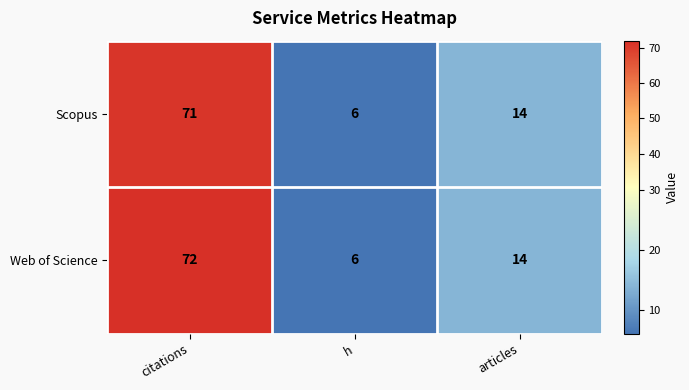

List the series in order of their peak value, highest first.

Web of Science, Scopus